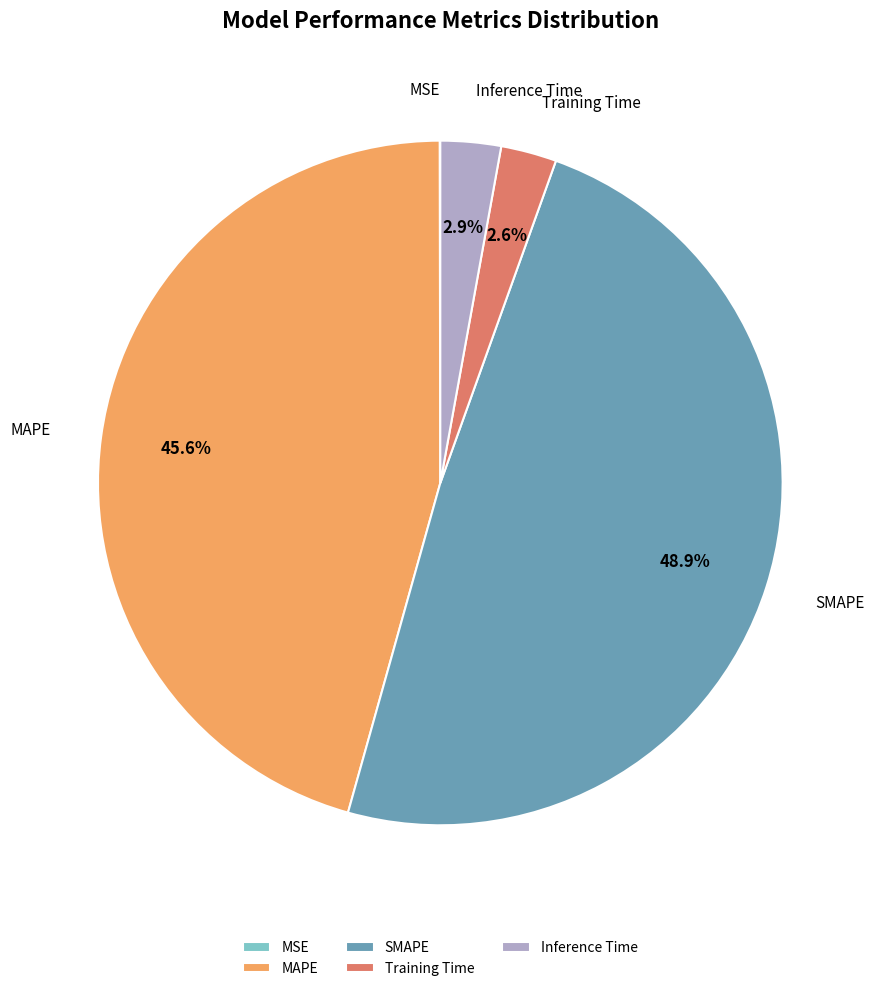

Is Inference Time the majority of the pie?

No